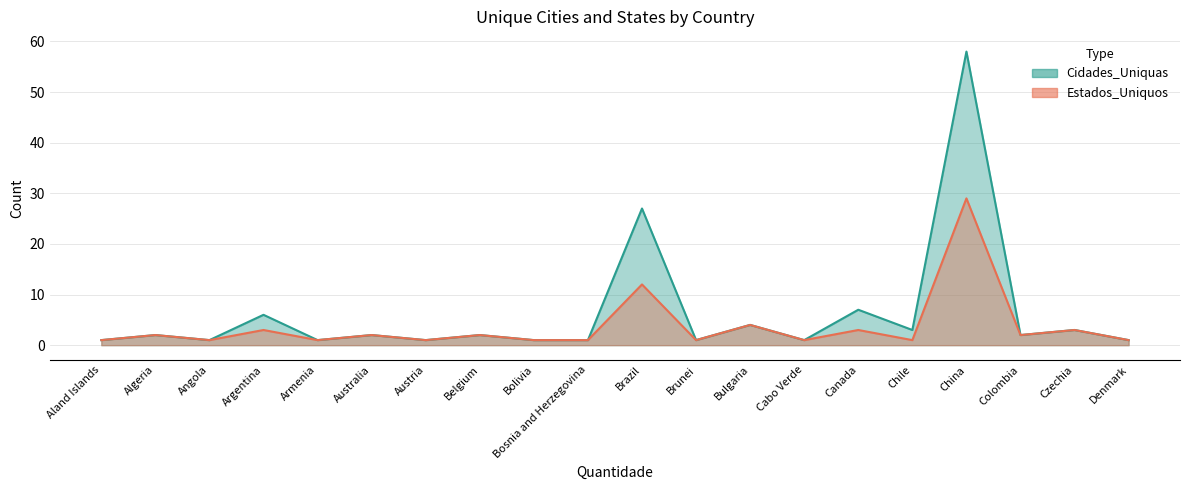

Is it true that Estados_Uniquos equals 4 at Canada?

False